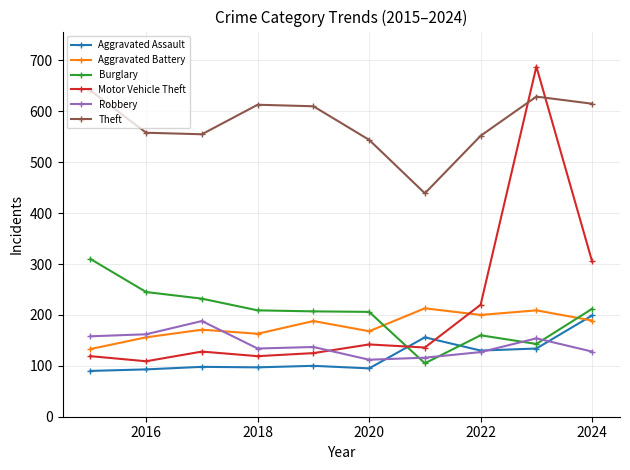

True or false: Aggravated Assault has more than 1 points higher than both neighbors.

True